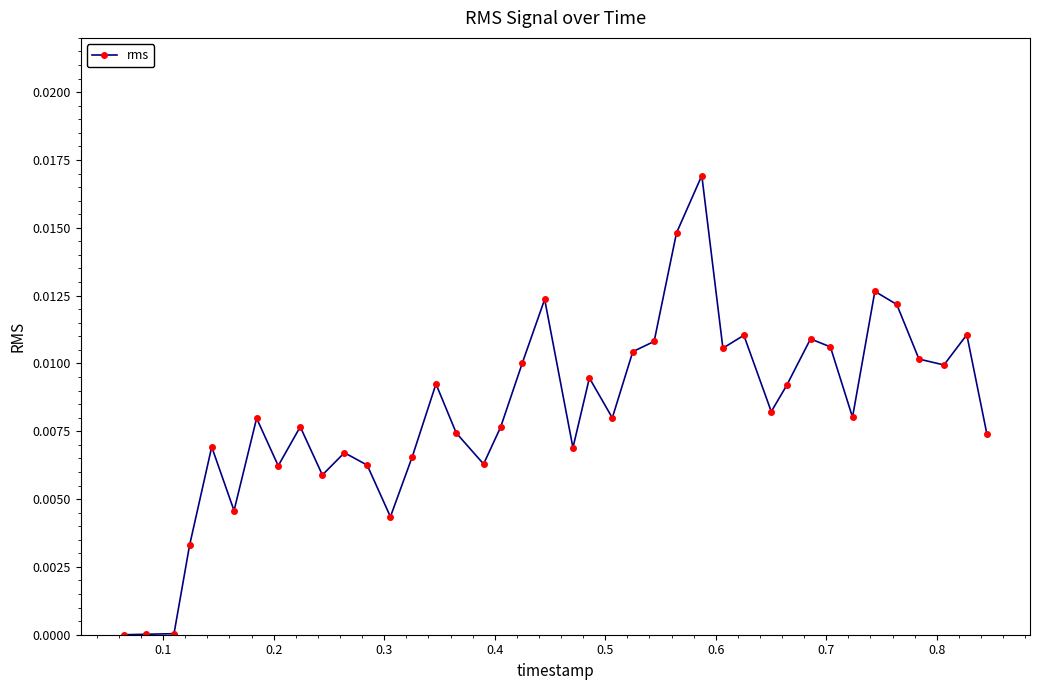

True or false: the data has more than 2 interior local peaks.

True